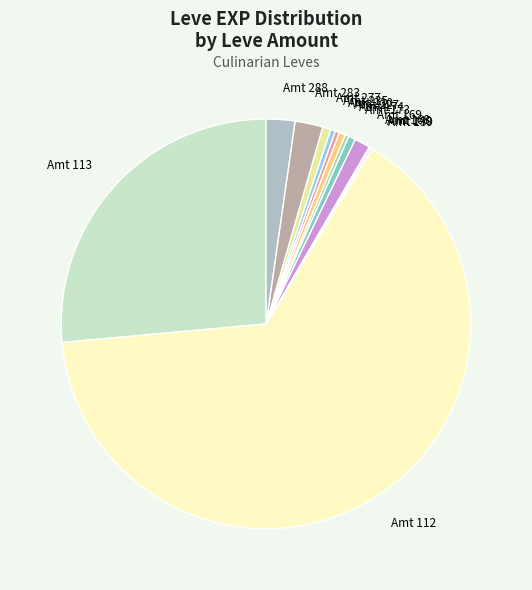

Is there any slice that represents more than half of the pie?

Yes